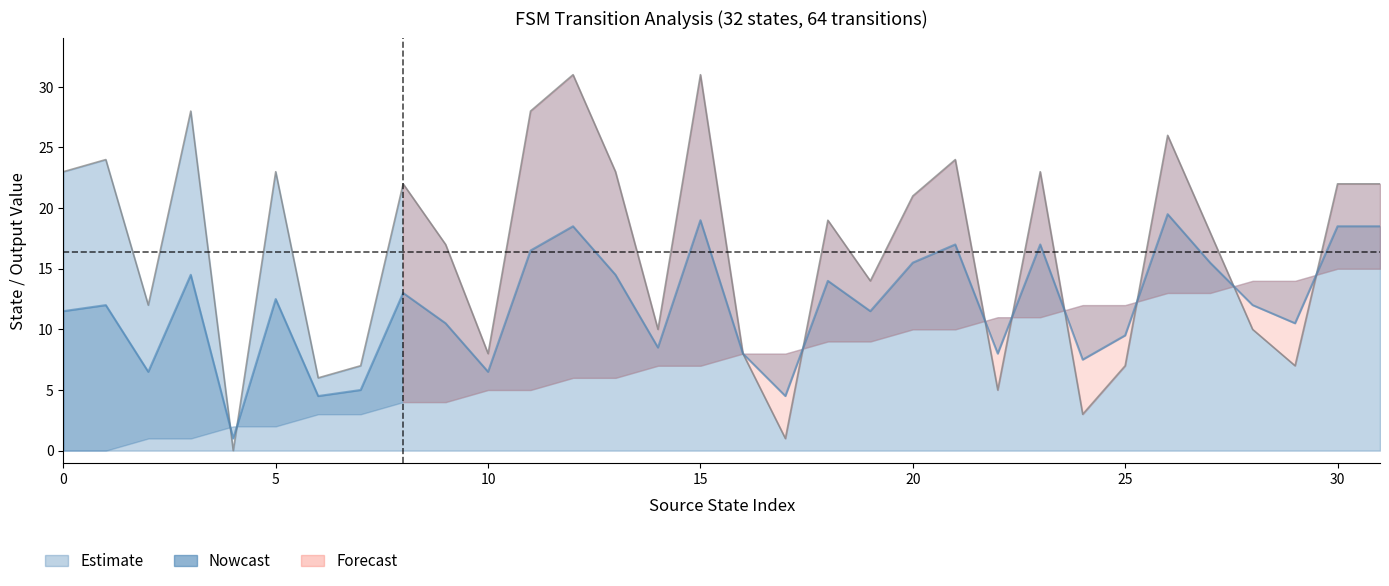

At which category does the chart reach its peak across all series?

12